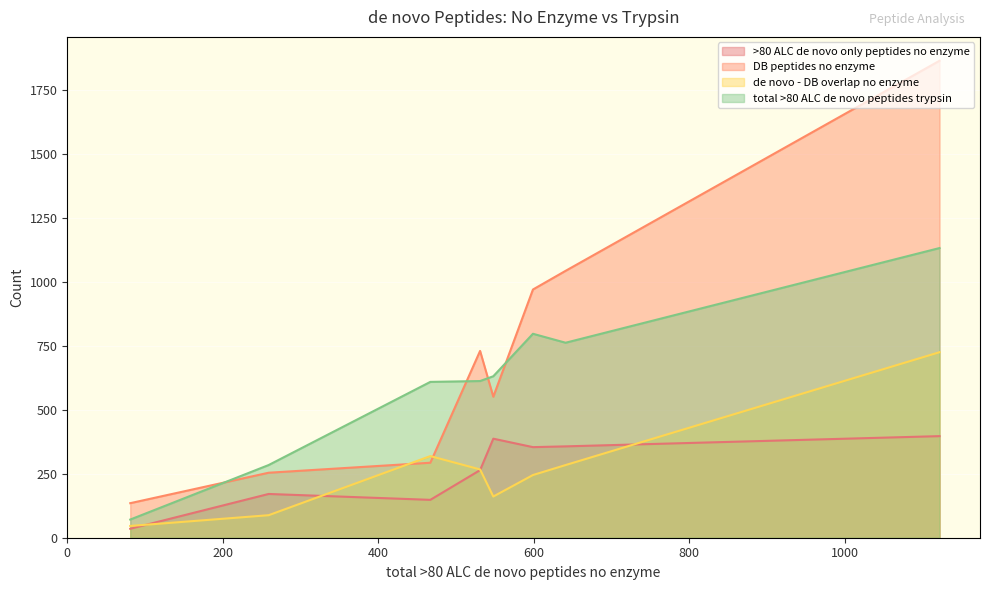

True or false: de novo - DB overlap no enzyme and total >80 ALC de novo peptides trypsin intersect in this chart.

False